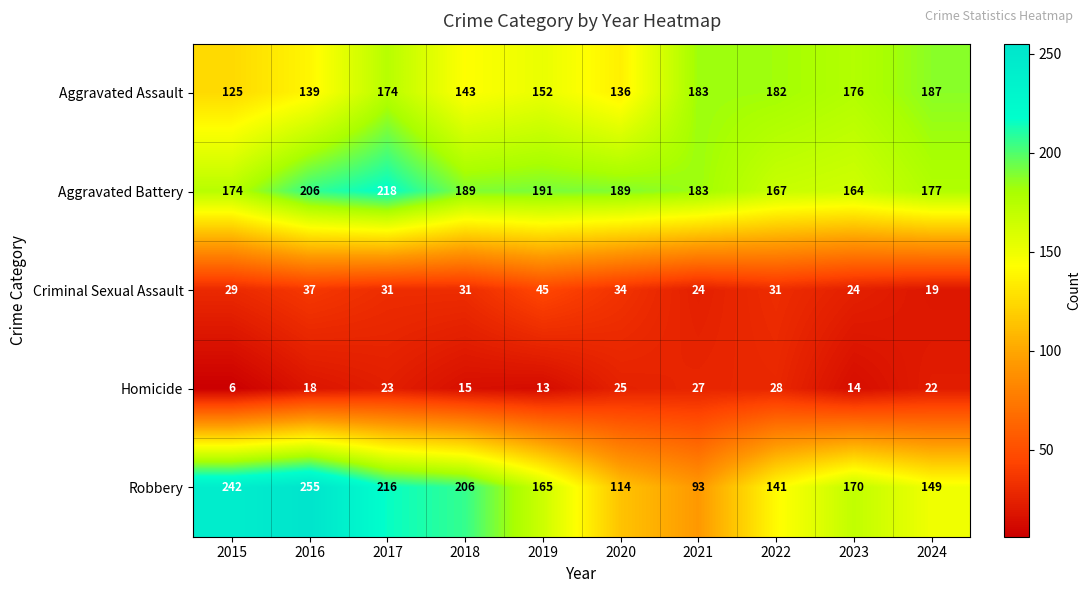

Where is Homicide nearest to the value 17?

2016